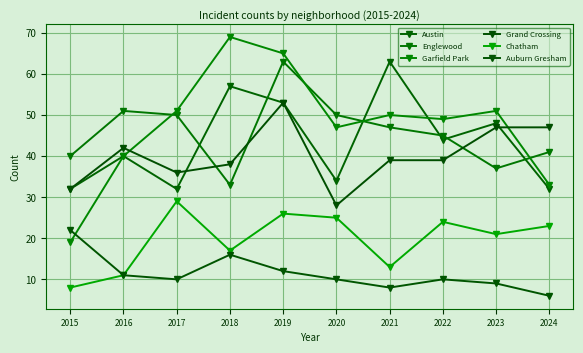

What is the greatest value displayed?

69